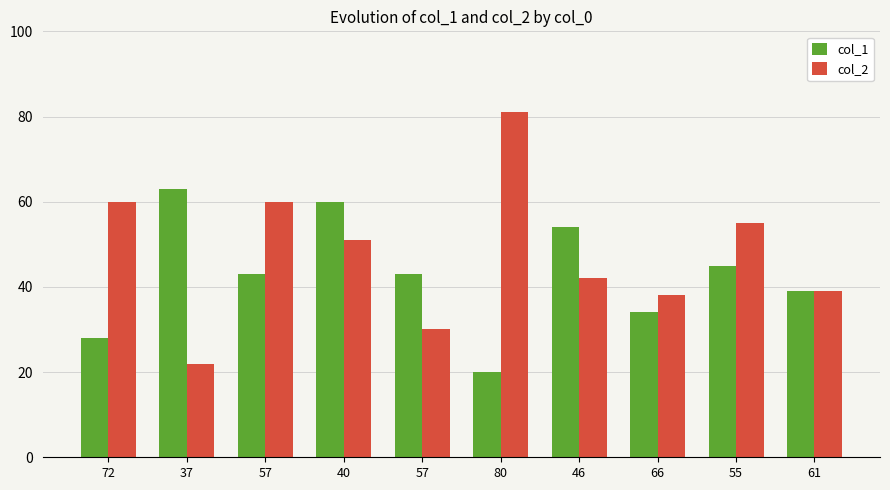

How many bars are there in total?

20